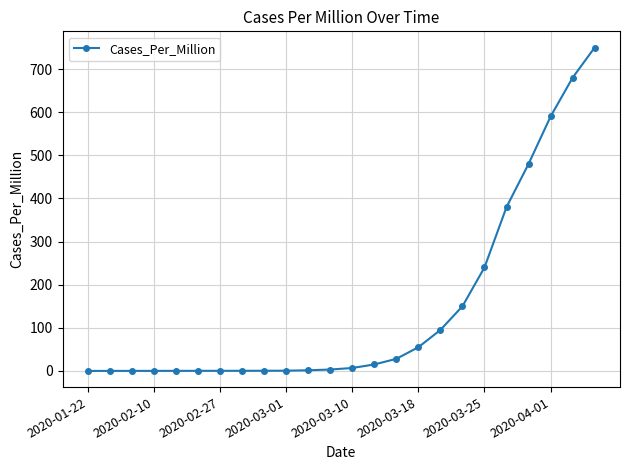

What is the value of the 24th point from the left?

750.0